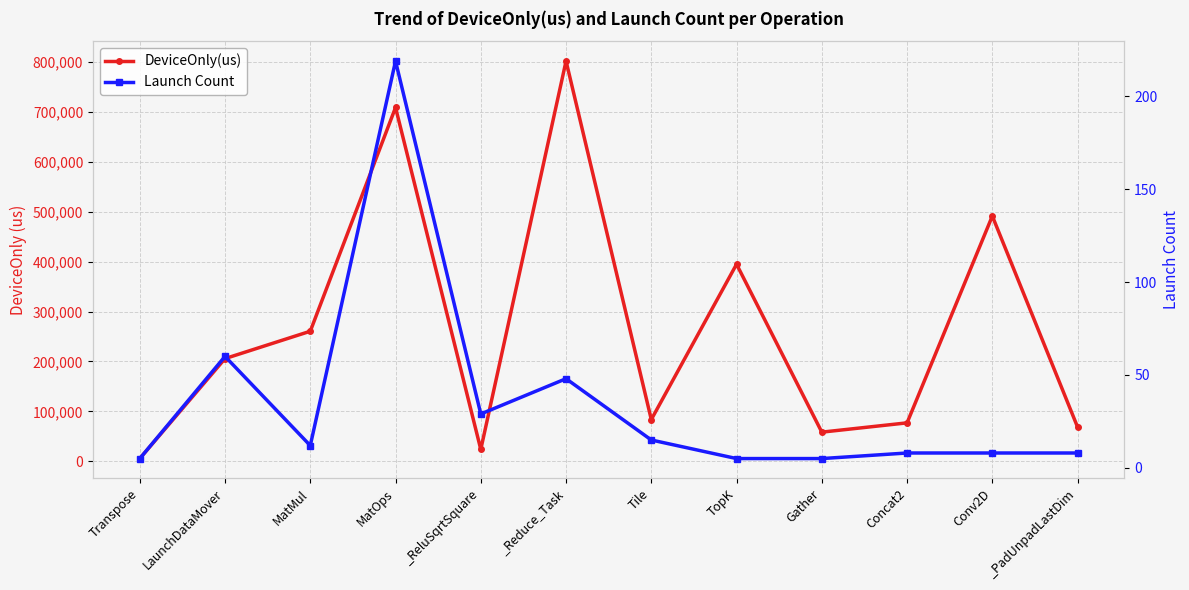

Which has a higher value, TopK or _Reduce_Task?

_Reduce_Task